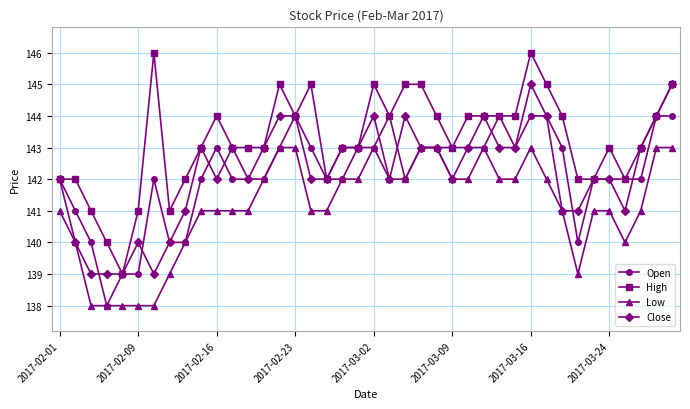

What is the difference between the maximum and minimum values in the High series?

7